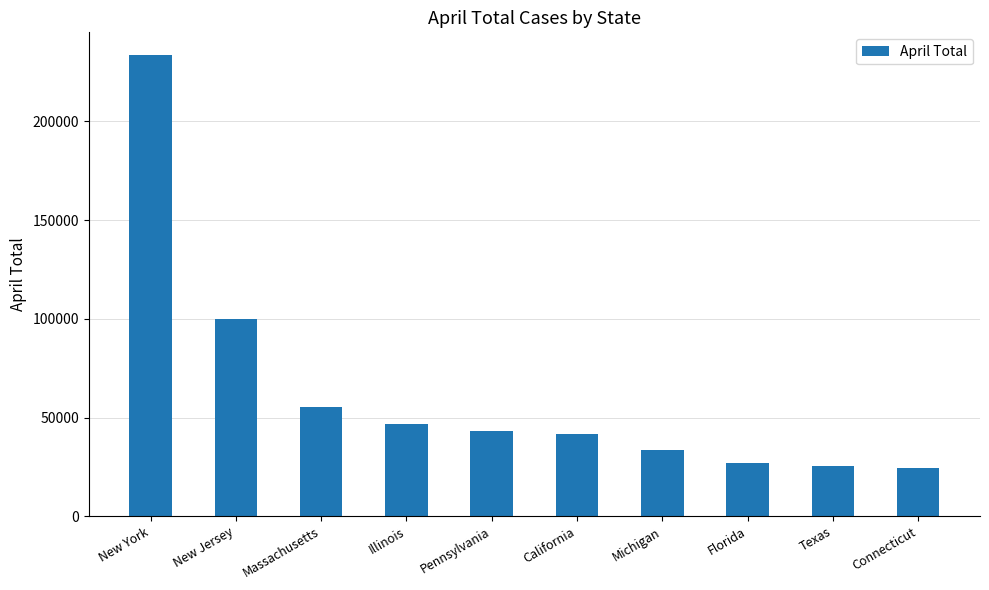

Which category has the highest value across all series?

New York